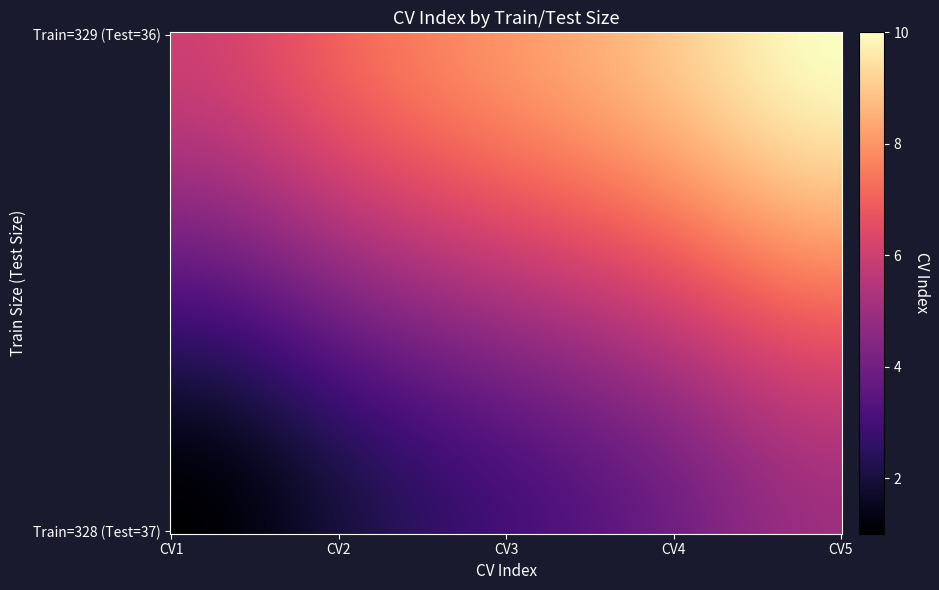

Which series has the largest total across all categories?

329_36